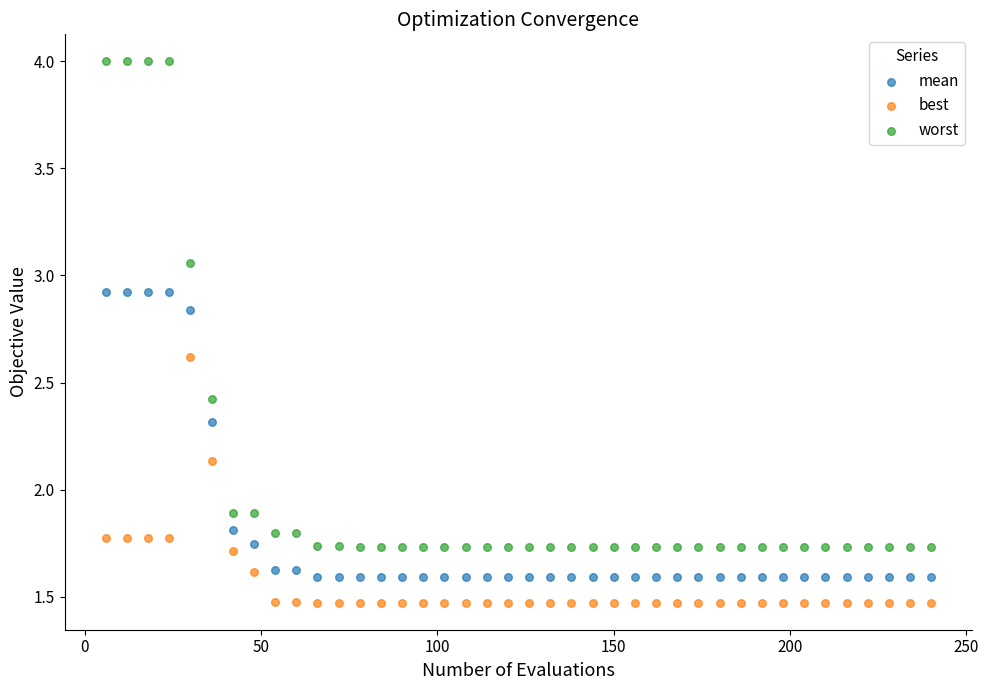

What are all the series names shown in the legend?

mean, best, worst